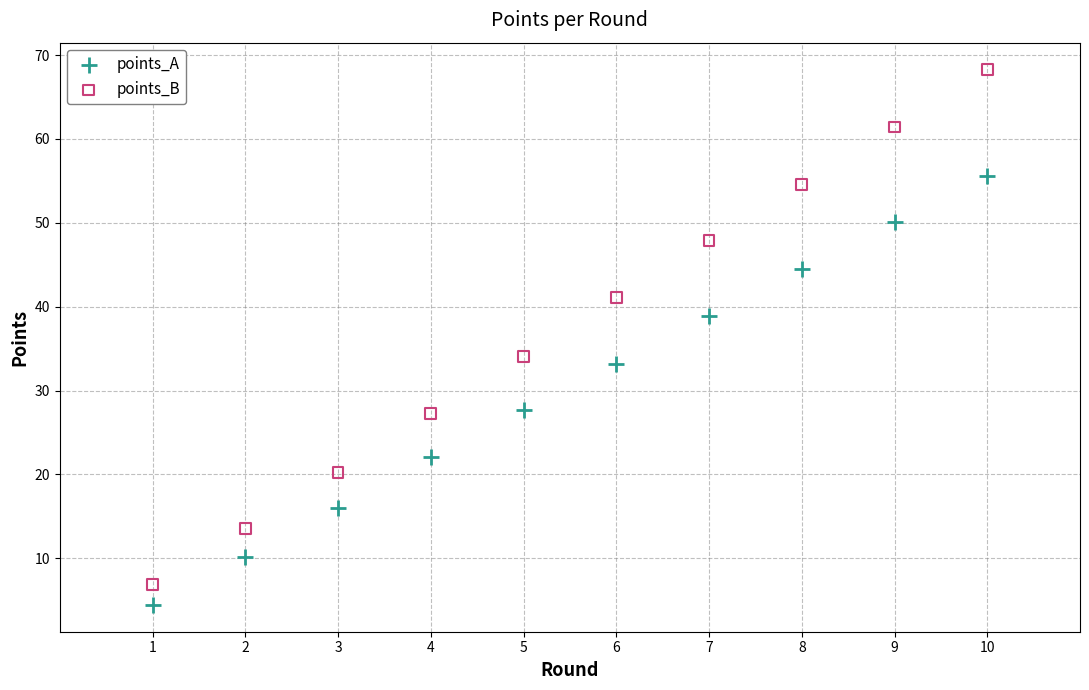

Which series contains the lowest Y value?

points_A